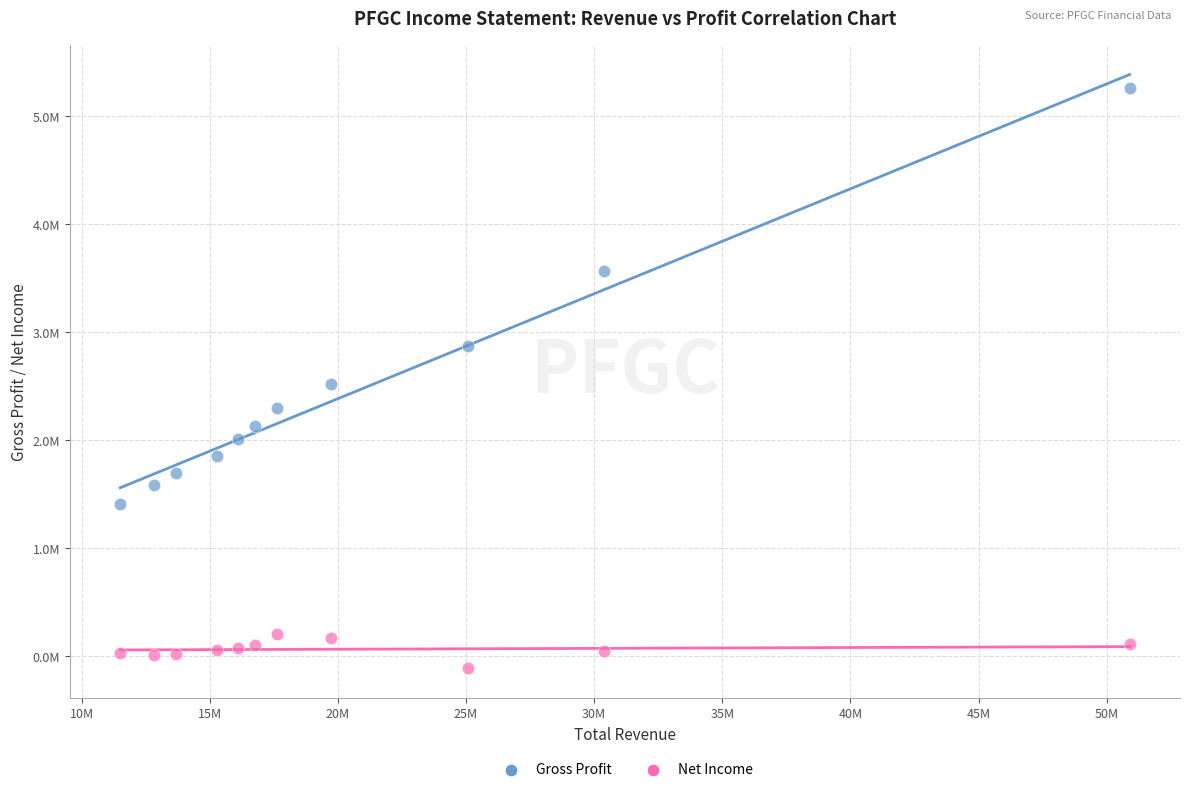

Which series contains the highest Y value?

Gross Profit